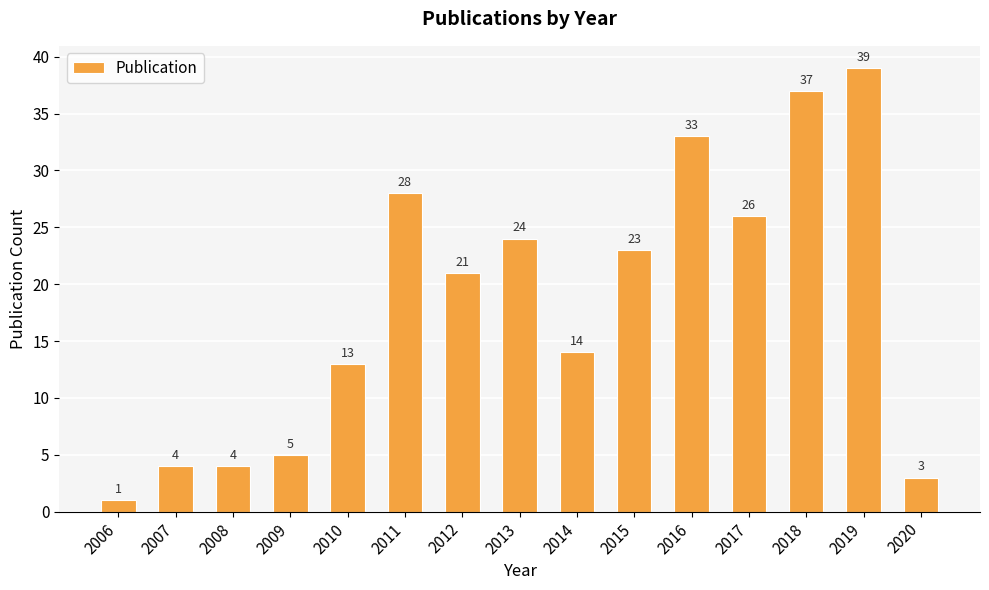

Reading left to right, what are all the values shown in this chart?

1	4	4	5	13	28	21	24	14	23	33	26	37	39	3